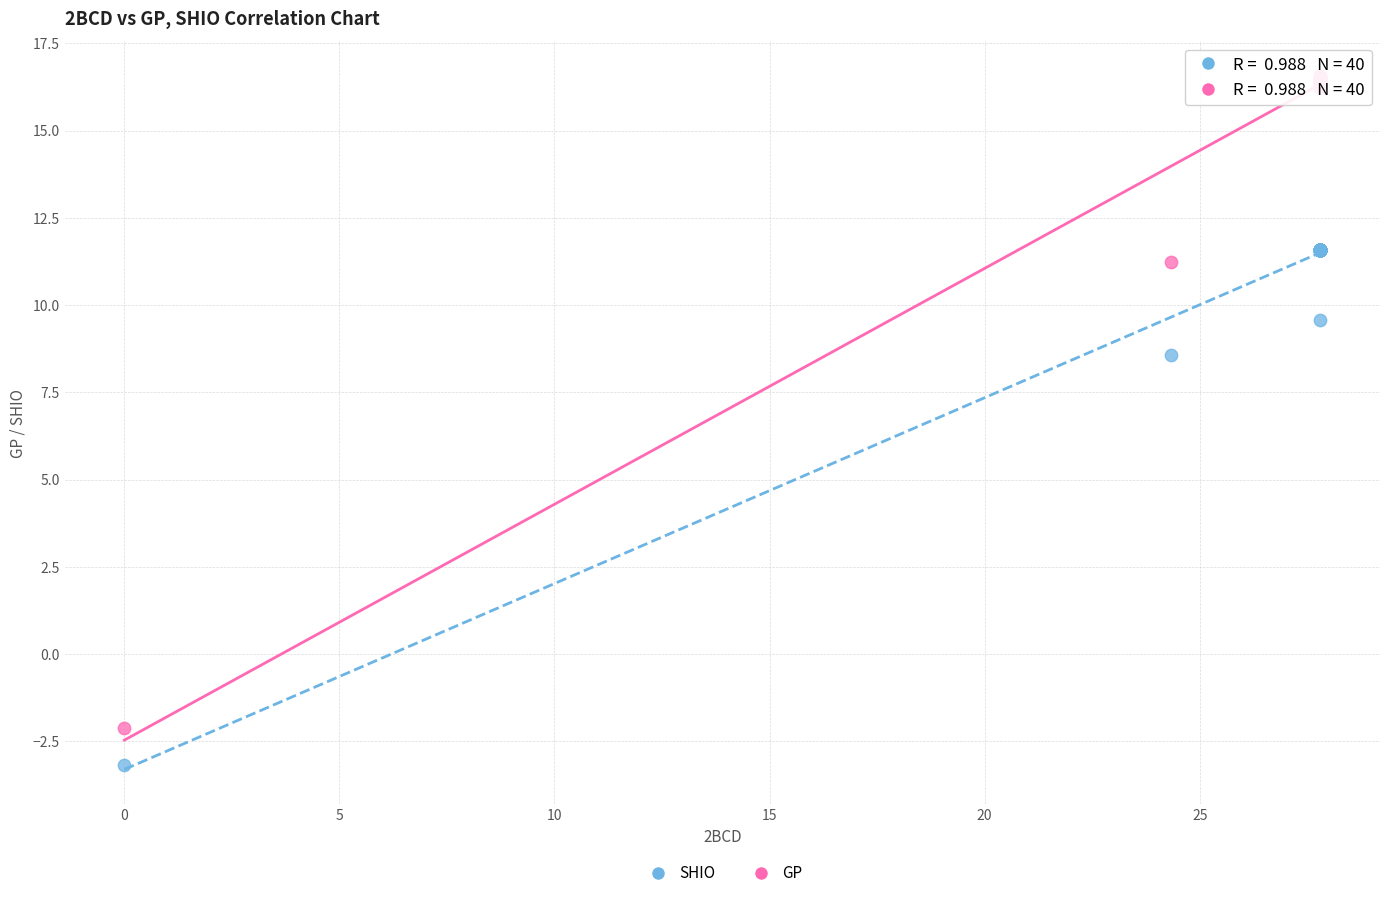

Which series reaches the minimum Y coordinate?

SHIO